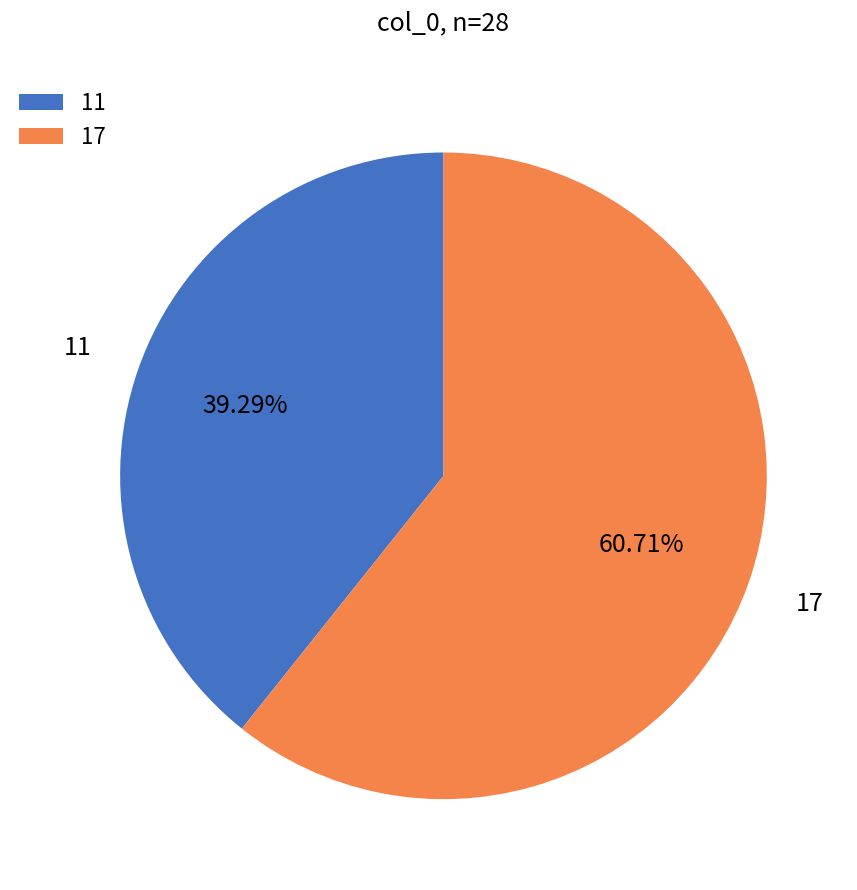

How many slices are in this pie chart?

2